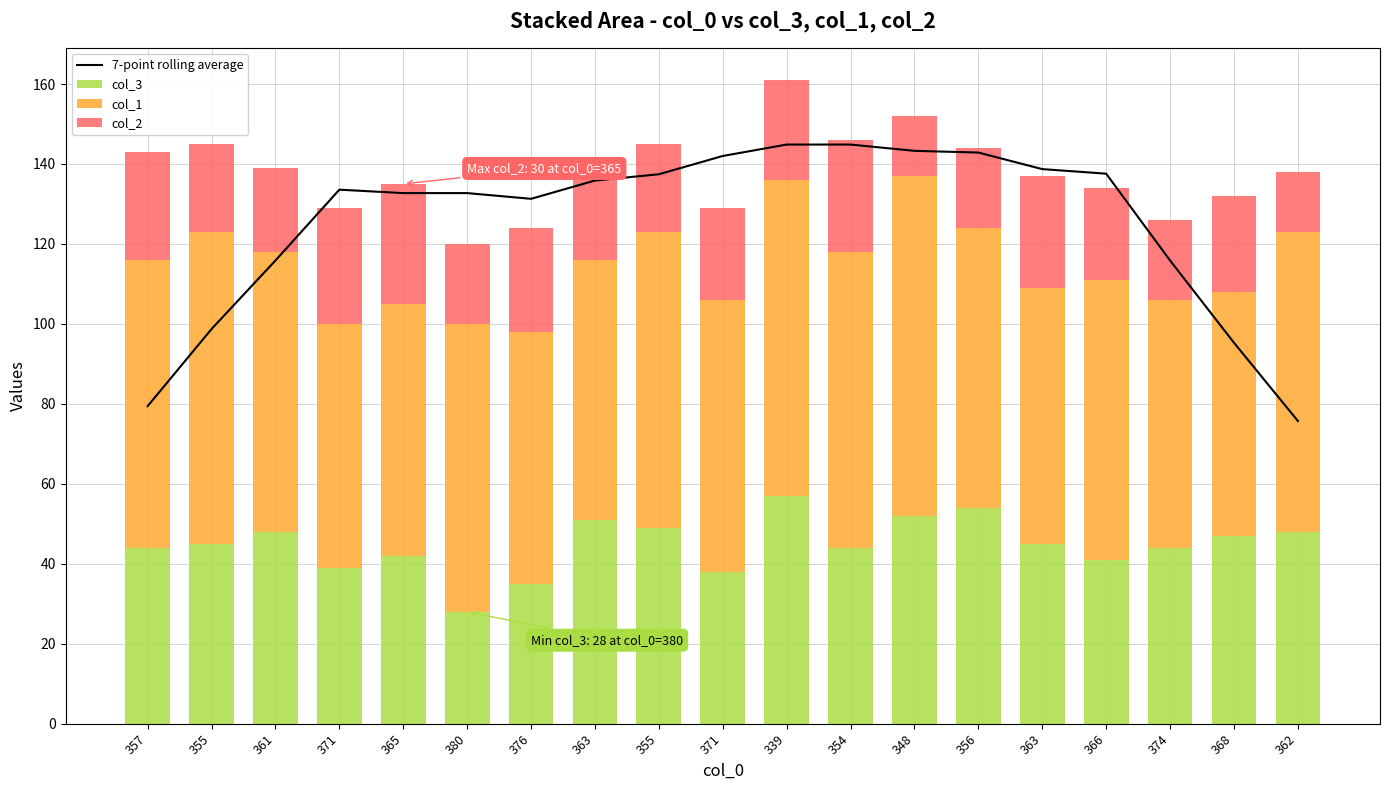

Reading left to right, list all the values displayed in this chart.

7-point rolling average: 79.4	98.7	115.9	133.6	132.7	132.7	131.3	135.9	137.4	142.0	144.9	144.9	143.3	142.9	138.7	137.6	115.9	95.3	75.7
col_3: 44.0	45.0	48.0	39.0	42.0	28.0	35.0	51.0	49.0	38.0	57.0	44.0	52.0	54.0	45.0	41.0	44.0	47.0	48.0
col_1: 72.0	78.0	70.0	61.0	63.0	72.0	63.0	65.0	74.0	68.0	79.0	74.0	85.0	70.0	64.0	70.0	62.0	61.0	75.0
col_2: 27.0	22.0	21.0	29.0	30.0	20.0	26.0	21.0	22.0	23.0	25.0	28.0	15.0	20.0	28.0	23.0	20.0	24.0	15.0